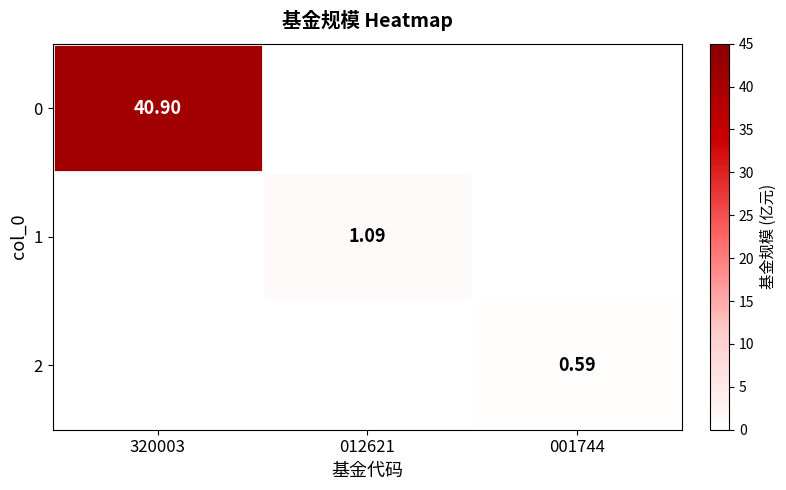

How many values in the 2 series exceed 0?

1